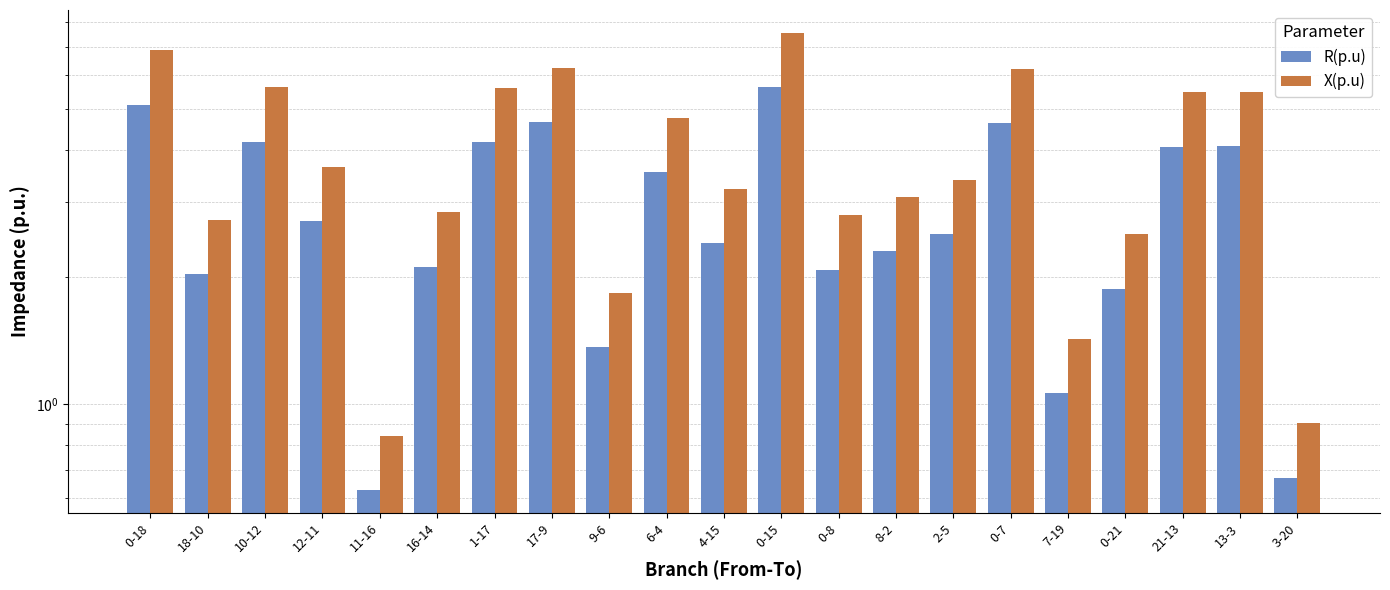

What is the value of the R(p.u) bar at the 15th from the left?

2.5